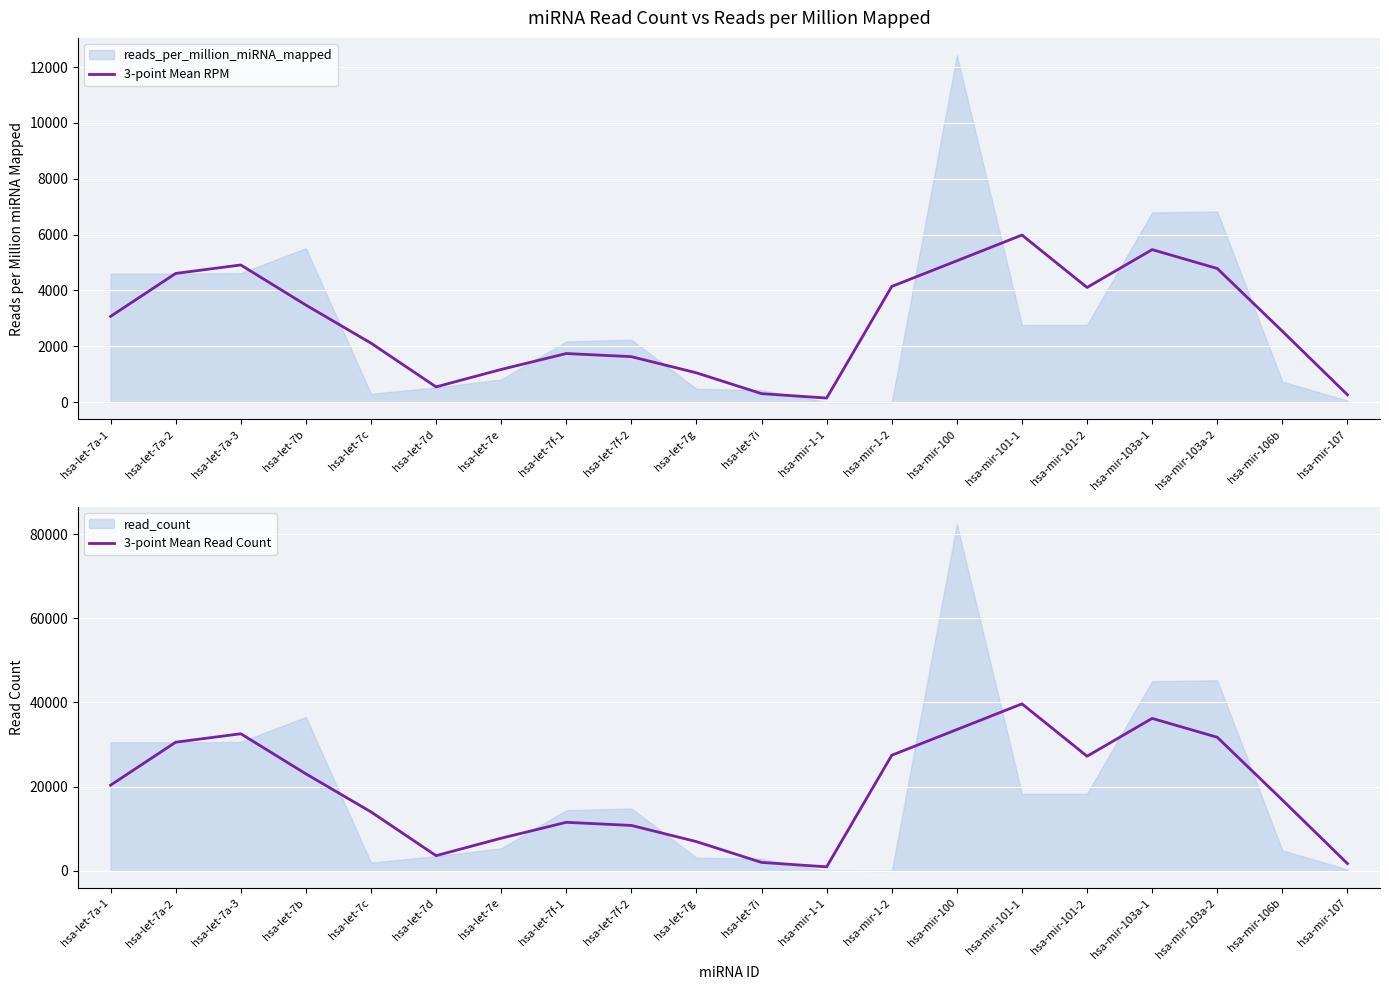

Is it true that 3-point Mean Read Count equals 3290.8 at hsa-let-7i?

False